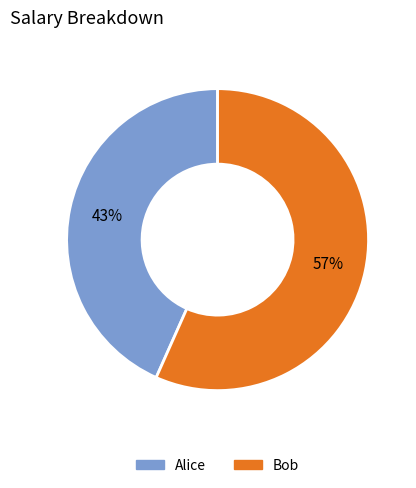

Count the number of slices in the pie.

2